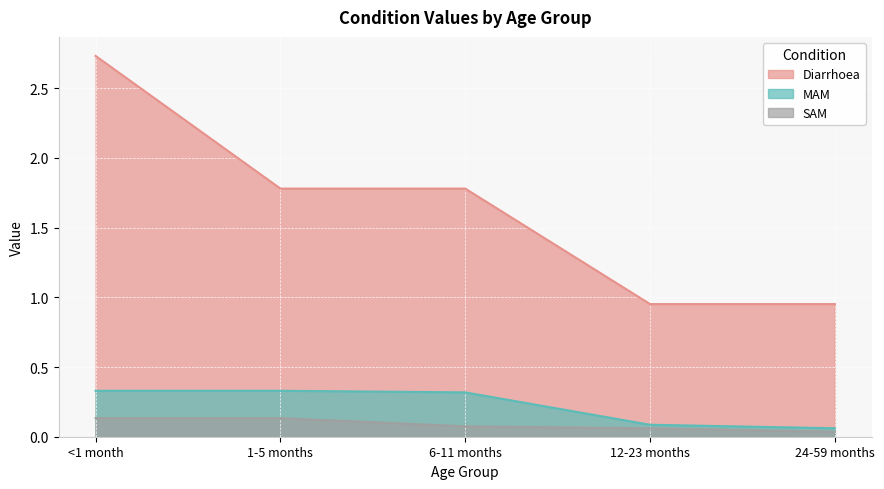

How many lines are shown in the chart?

3